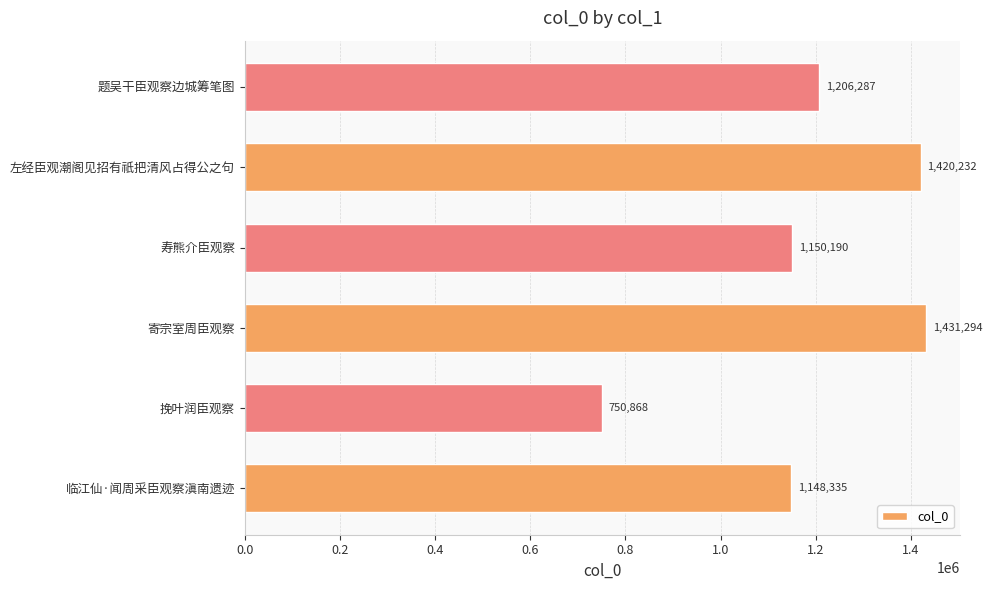

Where is the data nearest to the value 1091081?

临江仙·闻周采臣观察滇南遗迹